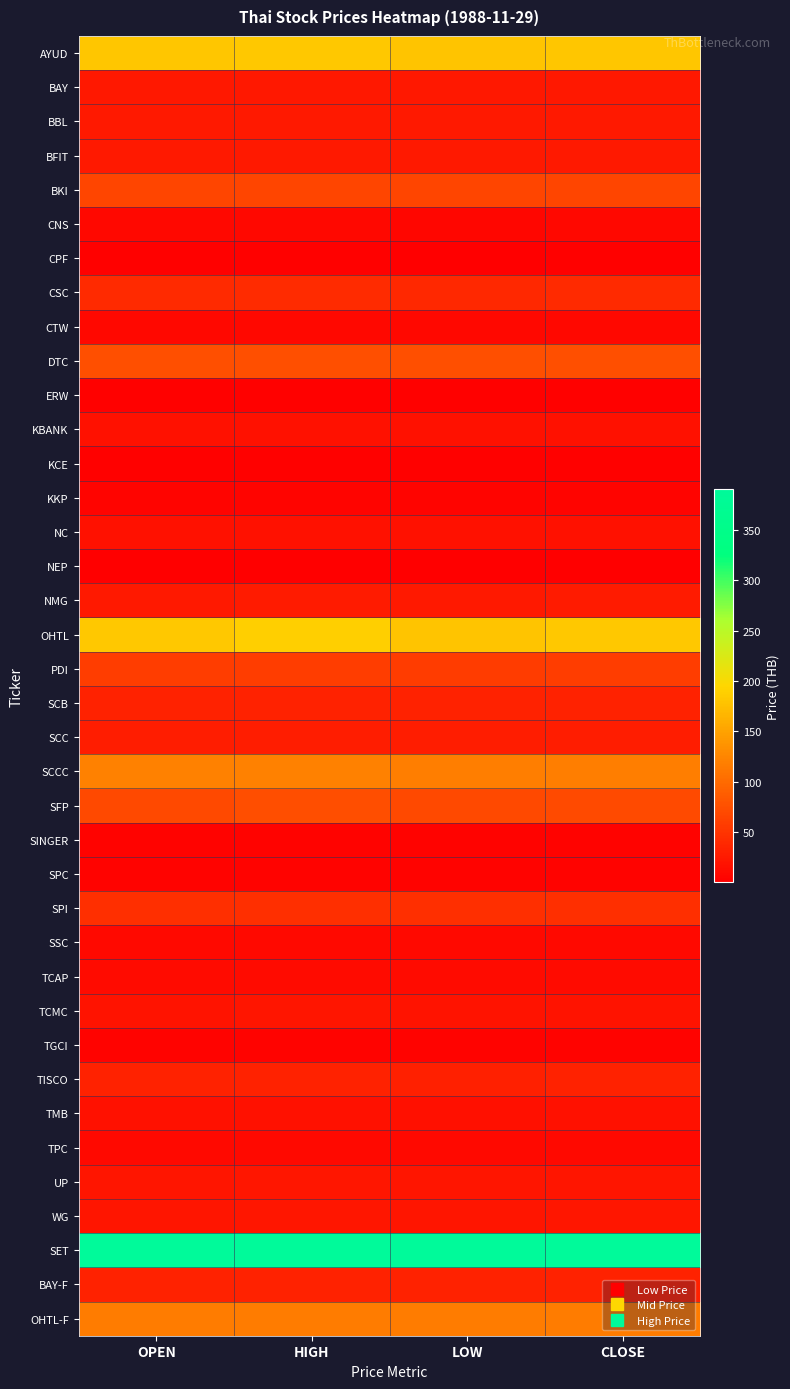

Reading left to right, what are all the values shown in this chart?

AYUD: OPEN=180.2	HIGH=182.7	LOW=178.9	CLOSE=180.2
BAY: OPEN=23.6	HIGH=24.2	LOW=23.5	CLOSE=24.2
BBL: OPEN=25.0	HIGH=25.0	LOW=24.8	CLOSE=24.8
BFIT: OPEN=25.2	HIGH=25.2	LOW=24.9	CLOSE=24.9
BKI: OPEN=66.1	HIGH=66.1	LOW=66.1	CLOSE=66.1
CNS: OPEN=8.1	HIGH=8.1	LOW=7.9	CLOSE=8.1
CPF: OPEN=1.8	HIGH=1.9	LOW=1.8	CLOSE=1.9
CSC: OPEN=40.1	HIGH=42.3	LOW=38.8	CLOSE=40.7
CTW: OPEN=8.0	HIGH=8.6	LOW=8.0	CLOSE=8.4
DTC: OPEN=76.0	HIGH=76.0	LOW=76.0	CLOSE=76.0
ERW: OPEN=3.0	HIGH=3.3	LOW=2.9	CLOSE=3.0
KBANK: OPEN=18.4	HIGH=18.4	LOW=18.3	CLOSE=18.3
KCE: OPEN=2.2	HIGH=2.3	LOW=2.2	CLOSE=2.3
KKP: OPEN=5.5	HIGH=5.8	LOW=5.3	CLOSE=5.4
NC: OPEN=18.1	HIGH=18.1	LOW=18.1	CLOSE=18.1
NEP: OPEN=0.3	HIGH=0.3	LOW=0.3	CLOSE=0.3
NMG: OPEN=25.7	HIGH=27.2	LOW=25.7	CLOSE=26.3
OHTL: OPEN=182.0	HIGH=188.0	LOW=180.0	CLOSE=183.0
PDI: OPEN=58.6	HIGH=58.9	LOW=57.9	CLOSE=58.2
SCB: OPEN=32.6	HIGH=32.8	LOW=32.4	CLOSE=32.6
SCC: OPEN=28.8	HIGH=29.1	LOW=28.8	CLOSE=29.0
SCCC: OPEN=120.9	HIGH=120.9	LOW=118.8	CLOSE=118.8
SFP: OPEN=70.0	HIGH=74.0	LOW=70.0	CLOSE=70.5
SINGER: OPEN=4.1	HIGH=4.2	LOW=4.1	CLOSE=4.2
SPC: OPEN=4.3	HIGH=4.3	LOW=4.2	CLOSE=4.3
SPI: OPEN=46.0	HIGH=46.0	LOW=46.0	CLOSE=46.0
SSC: OPEN=10.8	HIGH=10.8	LOW=10.8	CLOSE=10.8
TCAP: OPEN=11.5	HIGH=12.1	LOW=11.5	CLOSE=11.7
TCMC: OPEN=19.7	HIGH=20.2	LOW=19.7	CLOSE=19.9
TGCI: OPEN=3.8	HIGH=3.8	LOW=3.7	CLOSE=3.8
TISCO: OPEN=32.3	HIGH=32.3	LOW=32.2	CLOSE=32.3
TMB: OPEN=17.1	HIGH=17.4	LOW=17.0	CLOSE=17.4
TPC: OPEN=10.8	HIGH=10.8	LOW=10.4	CLOSE=10.4
UP: OPEN=21.1	HIGH=21.8	LOW=21.1	CLOSE=21.1
WG: OPEN=21.6	HIGH=23.0	LOW=21.4	CLOSE=22.0
SET: OPEN=390.3	HIGH=390.3	LOW=390.3	CLOSE=390.3
BAY-F: OPEN=33.2	HIGH=33.2	LOW=33.0	CLOSE=33.2
OHTL-F: OPEN=117.0	HIGH=117.0	LOW=117.0	CLOSE=117.0